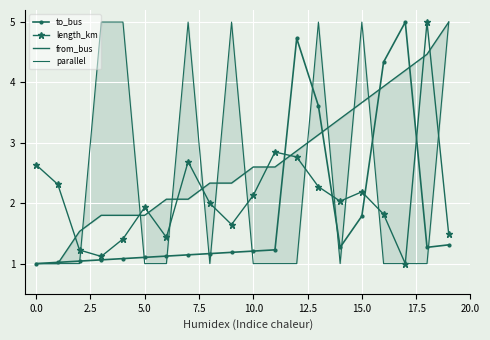

Count the number of data series in this chart.

4